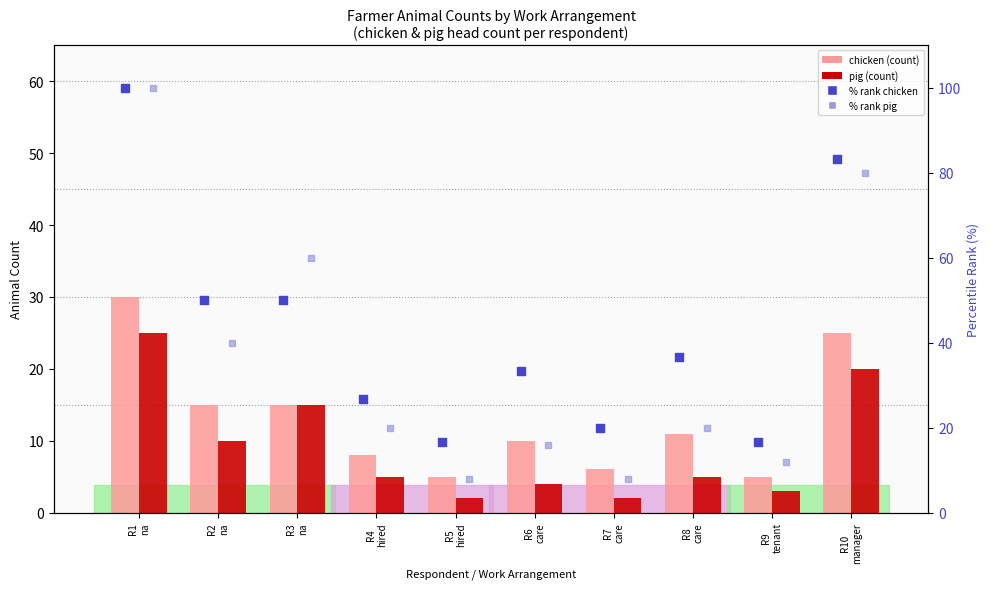

At how many categories does at least one series exceed 31?

6